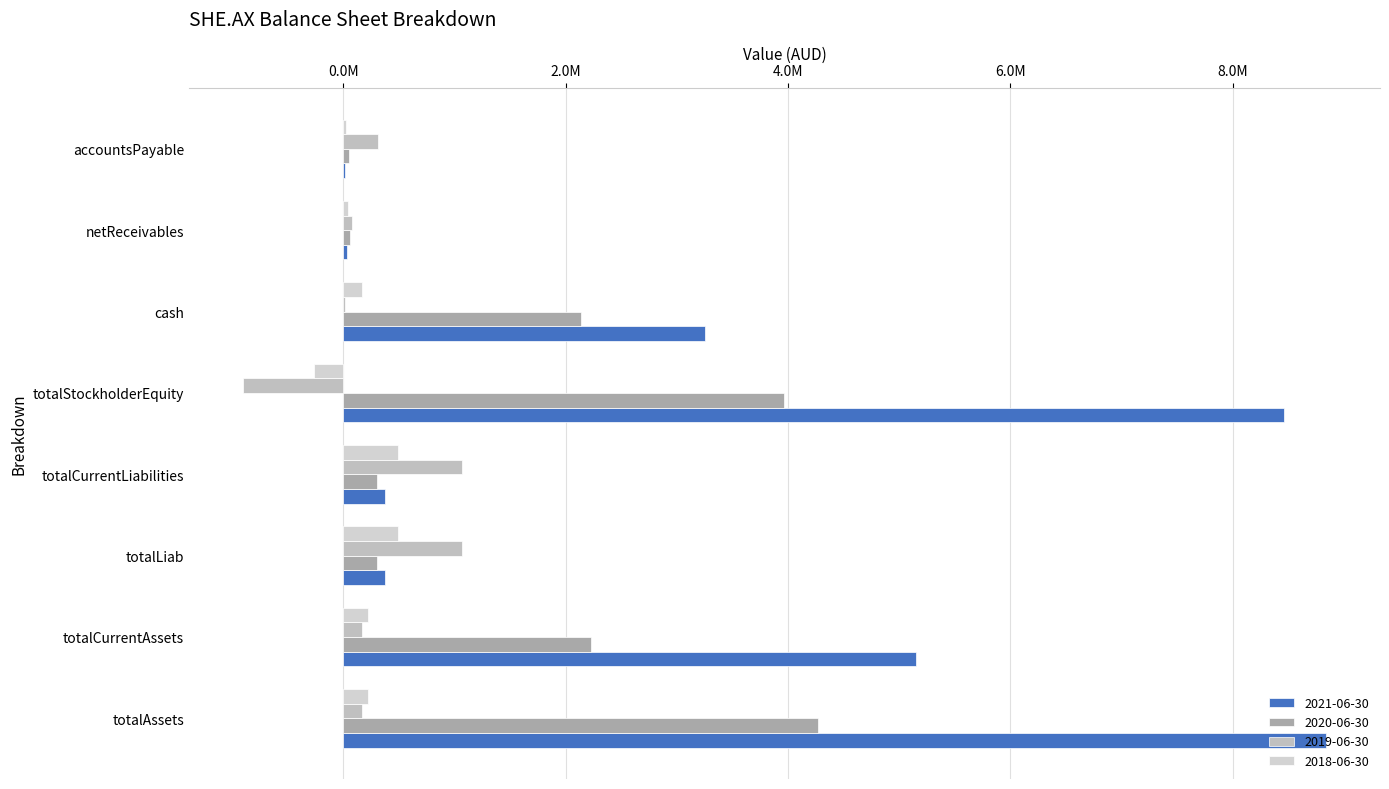

At which label does 2019-06-30 first exceed 166112?

totalLiab